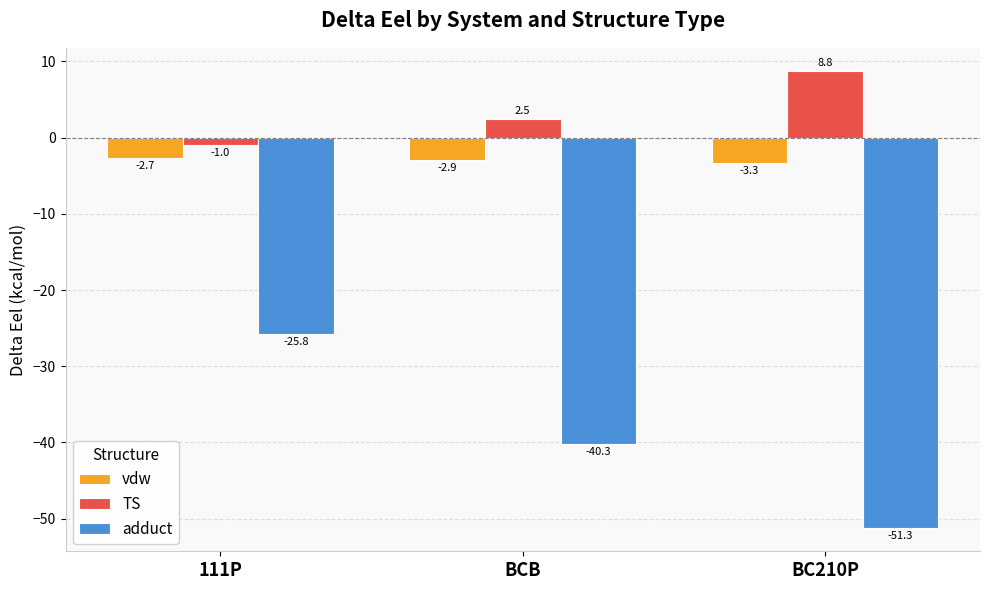

How many bars are there in total?

9